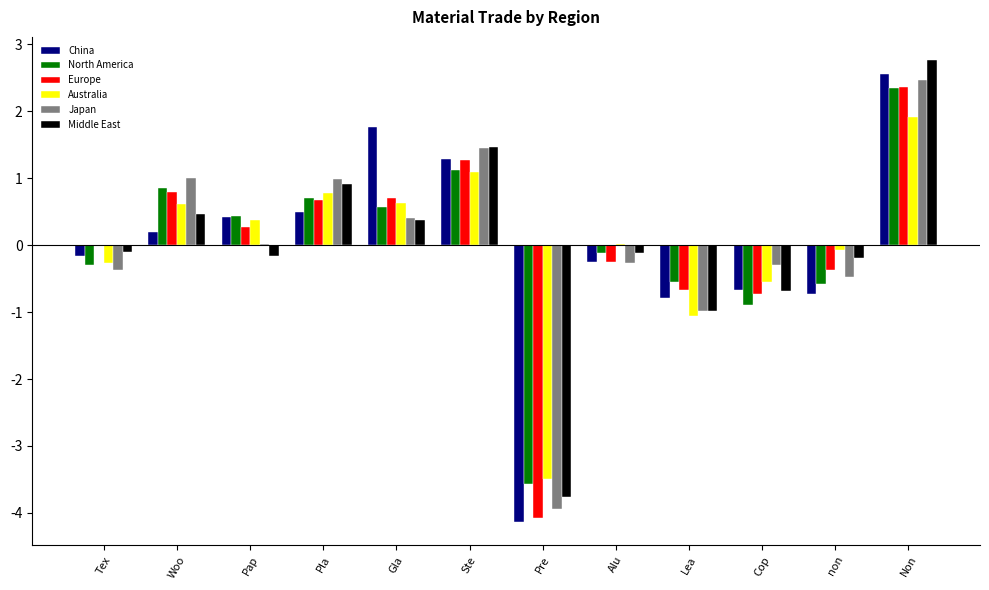

What is the greatest value displayed?

2.8